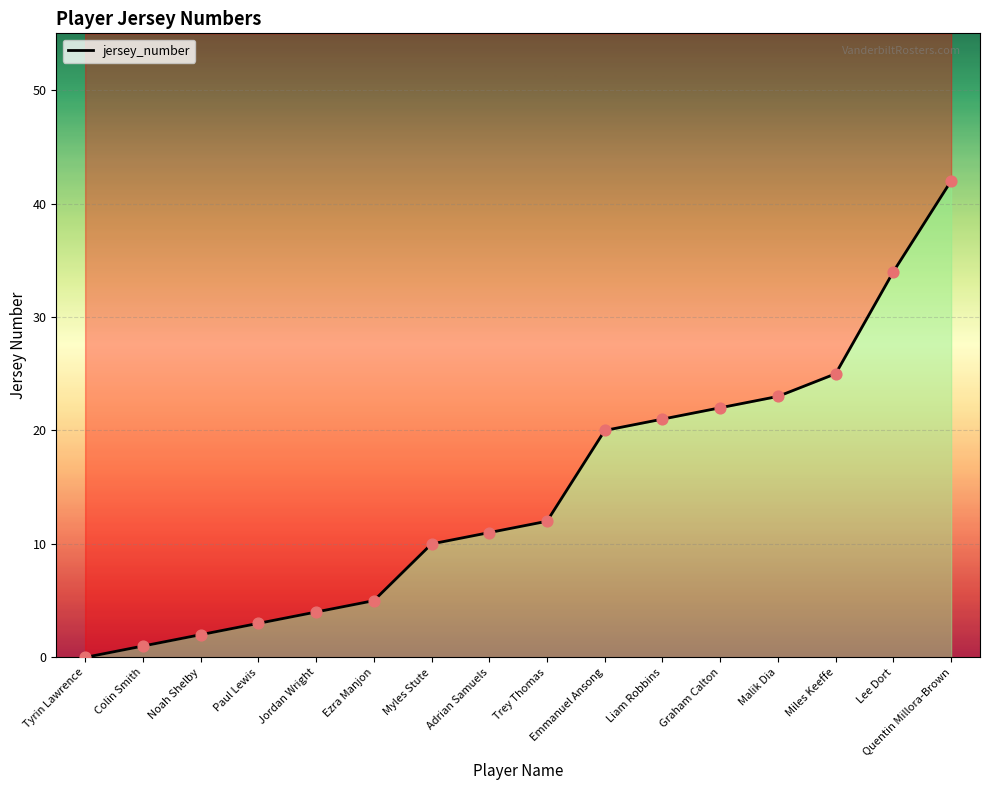

Approximately how many times larger is the value at Quentin Millora-Brown compared to Ezra Manjon?

8.4